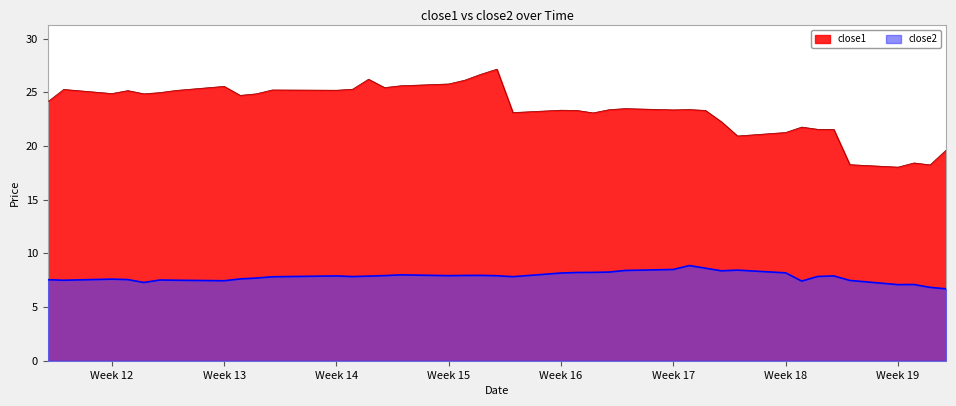

What is the value of the close2 point at the 31st from the left?

8.4